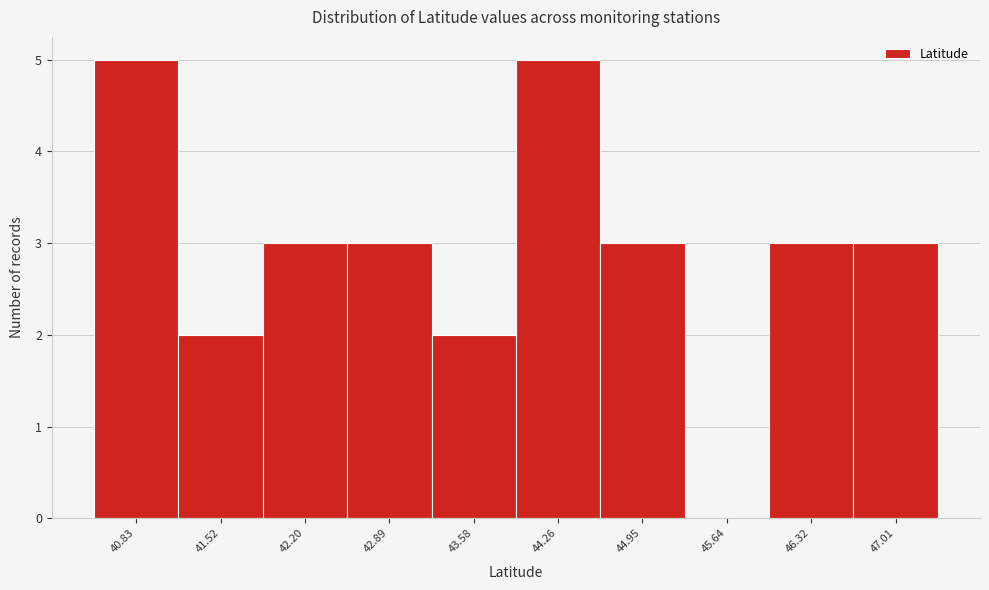

Reading left to right, list all the values displayed in this chart.

40.83=5	41.52=2	42.20=3	42.89=3	43.58=2	44.26=5	44.95=3	45.64=0	46.32=3	47.01=3